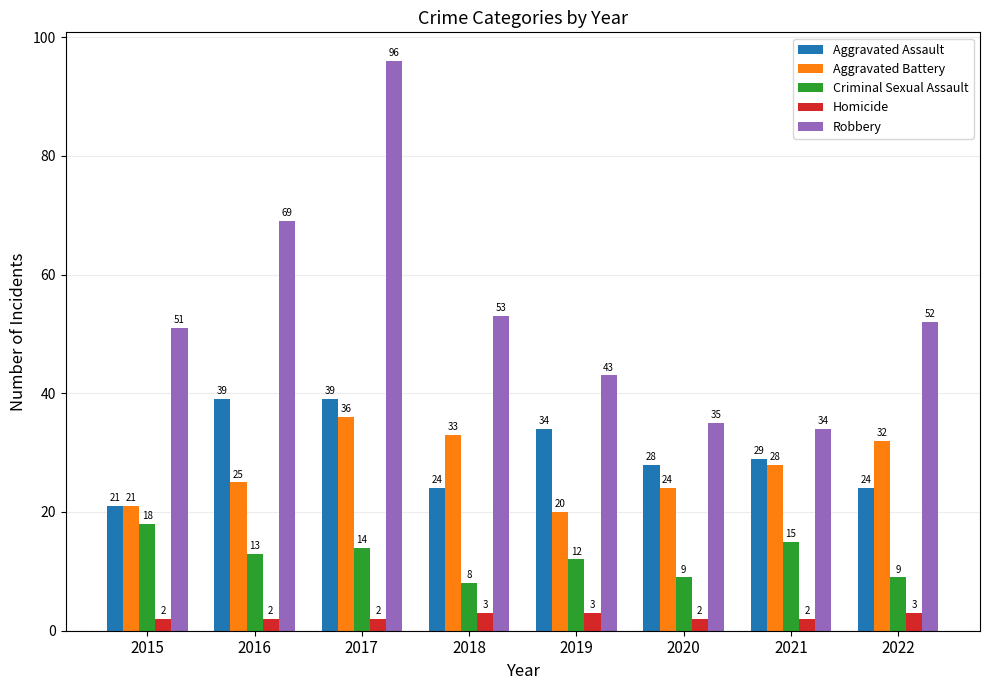

At which category is the sum across all series the highest?

2017